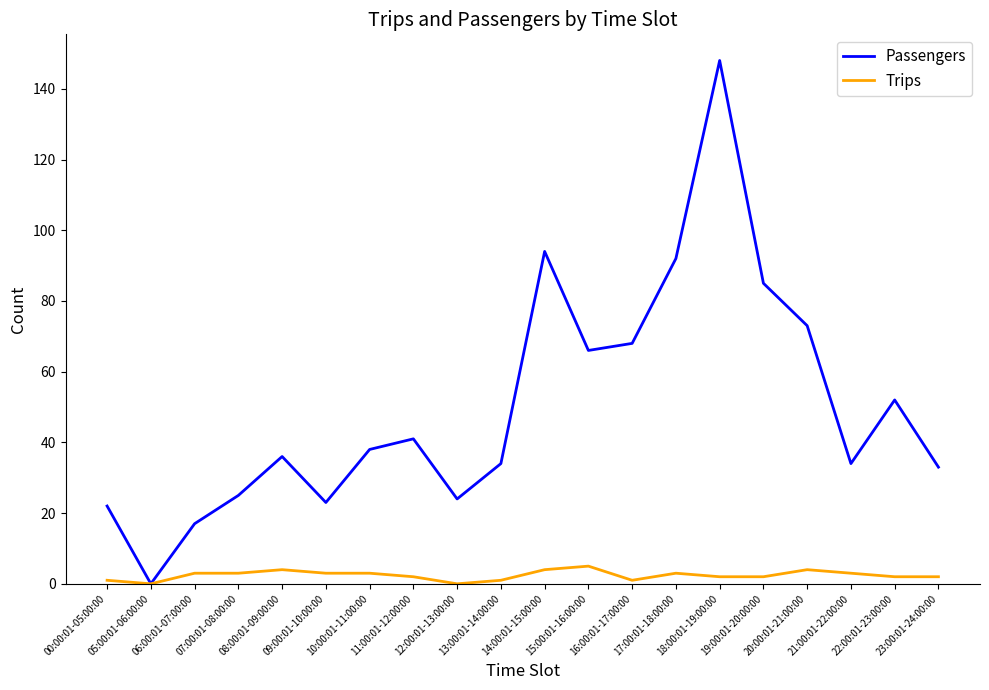

Which category has the highest value across all series?

18:00:01-19:00:00